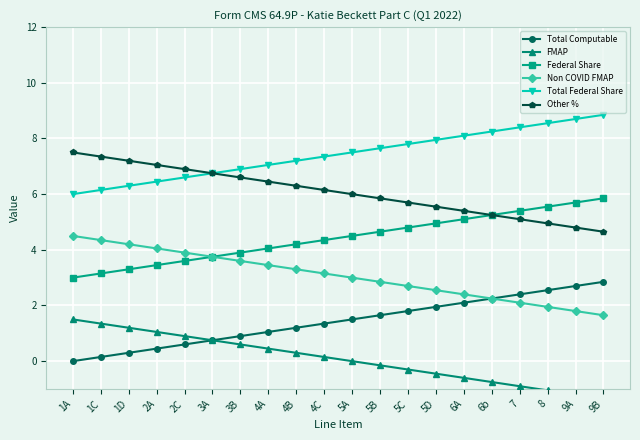

What is the difference between the highest and lowest values at 3A?

6.0